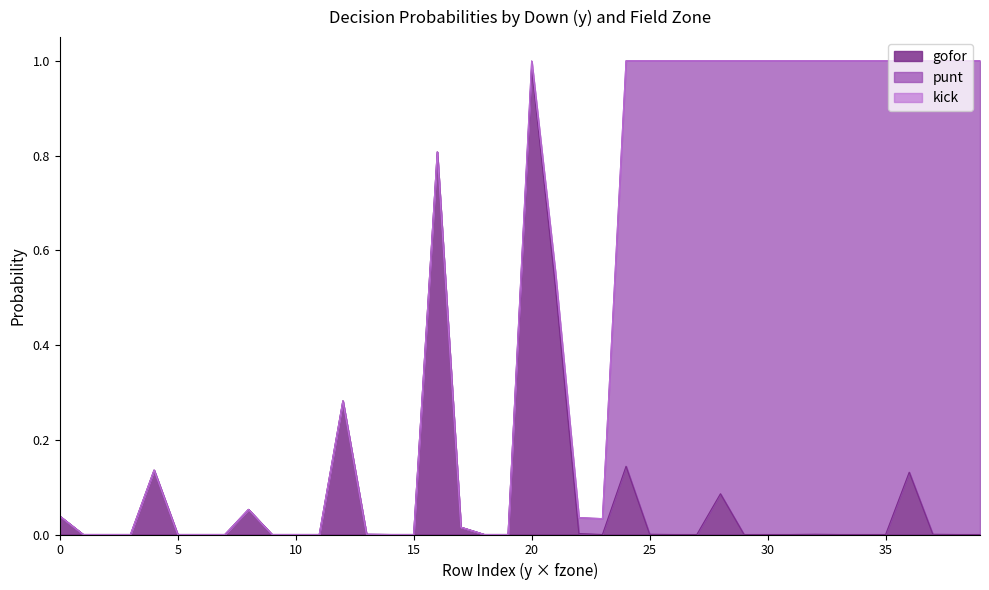

Reading left to right, what are all the values shown in this chart?

gofor: 1=0.0	1=0.0	1=0.0	1=0.0	2=0.1	2=0.0	2=0.0	2=0.0	3=0.1	3=0.0	3=0.0	3=0.0	4=0.3	4=0.0	4=0.0	4=0.0	5=0.8	5=0.0	5=0.0	5=0.0	6=1.0	6=0.5	6=0.0	6=0.0	7=0.1	7=0.0	7=0.0	7=0.0	8=0.1	8=0.0	8=0.0	8=0.0	9=0.0	9=0.0	9=0.0	9=0.0	10=0.1	10=0.0	10=0.0	10=0.0
punt: 1=0.0	1=0.0	1=0.0	1=0.0	2=0.0	2=0.0	2=0.0	2=0.0	3=0.0	3=0.0	3=0.0	3=0.0	4=0.0	4=0.0	4=0.0	4=0.0	5=0.0	5=0.0	5=0.0	5=0.0	6=0.0	6=0.0	6=0.0	6=0.0	7=0.9	7=1.0	7=1.0	7=1.0	8=0.9	8=1.0	8=1.0	8=1.0	9=1.0	9=1.0	9=1.0	9=1.0	10=0.9	10=1.0	10=1.0	10=1.0
kick: 1=0.0	1=0.0	1=0.0	1=0.0	2=0.0	2=0.0	2=0.0	2=0.0	3=0.0	3=0.0	3=0.0	3=0.0	4=0.0	4=0.0	4=0.0	4=0.0	5=0.0	5=0.0	5=0.0	5=0.0	6=0.0	6=0.0	6=0.0	6=0.0	7=0.0	7=0.0	7=0.0	7=0.0	8=0.0	8=0.0	8=0.0	8=0.0	9=0.0	9=0.0	9=0.0	9=0.0	10=0.0	10=0.0	10=0.0	10=0.0